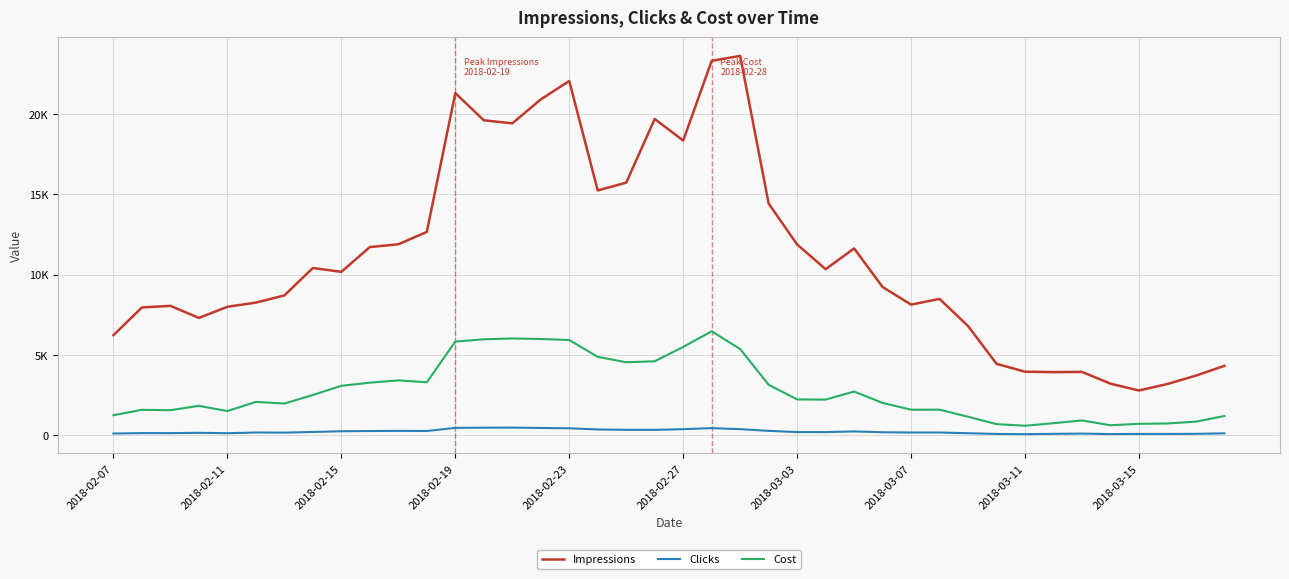

True or false: Cost and Clicks cross at least once.

False